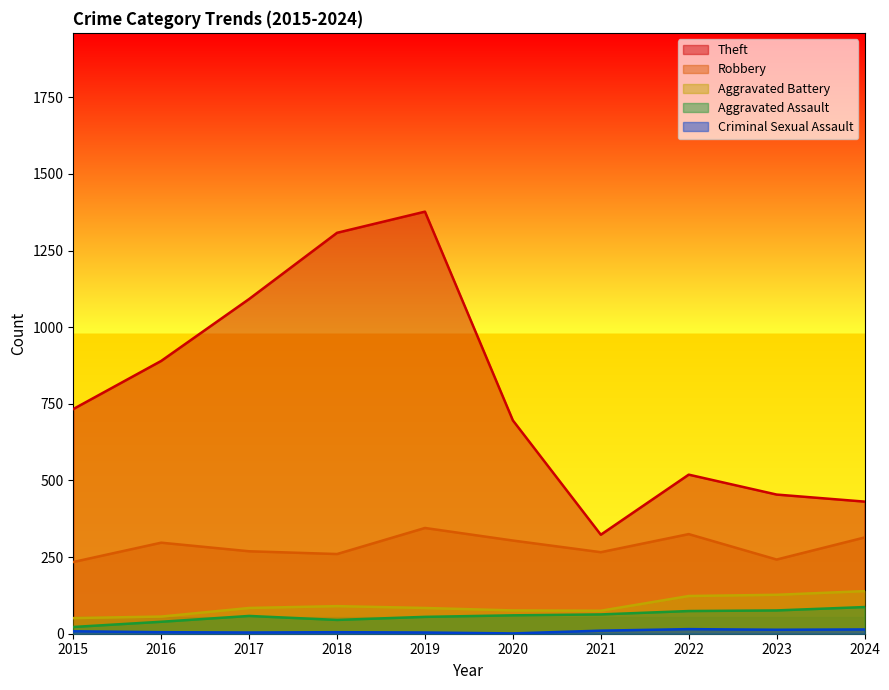

List the series in order of their peak value, lowest first.

Criminal Sexual Assault, Aggravated Assault, Aggravated Battery, Robbery, Theft